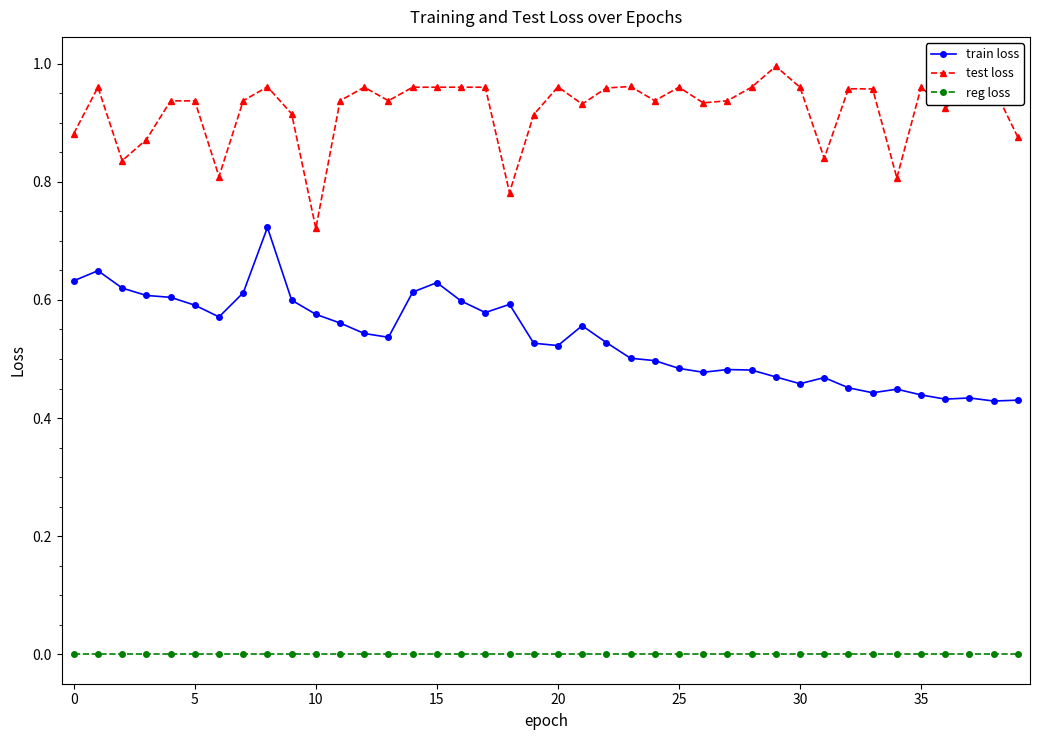

Which series has the largest total across all categories?

test loss